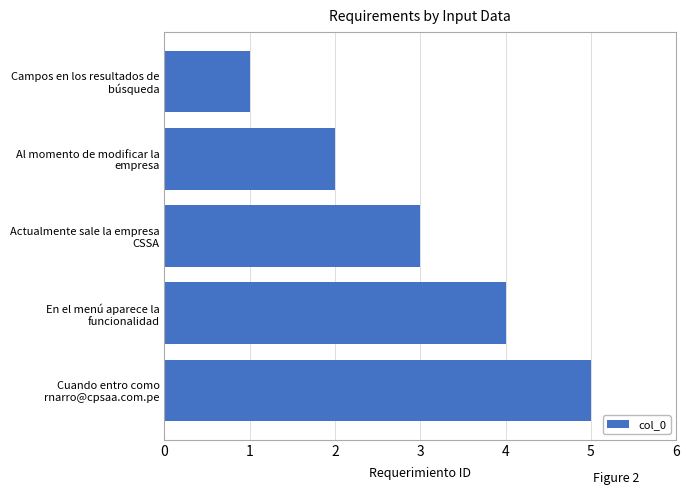

Rank the categories by value from highest to lowest.

Cuando entro como
rnarro@cpsaa.com.pe, En el menú aparece la
funcionalidad, Actualmente sale la empresa
CSSA, Al momento de modificar la
empresa, Campos en los resultados de
búsqueda